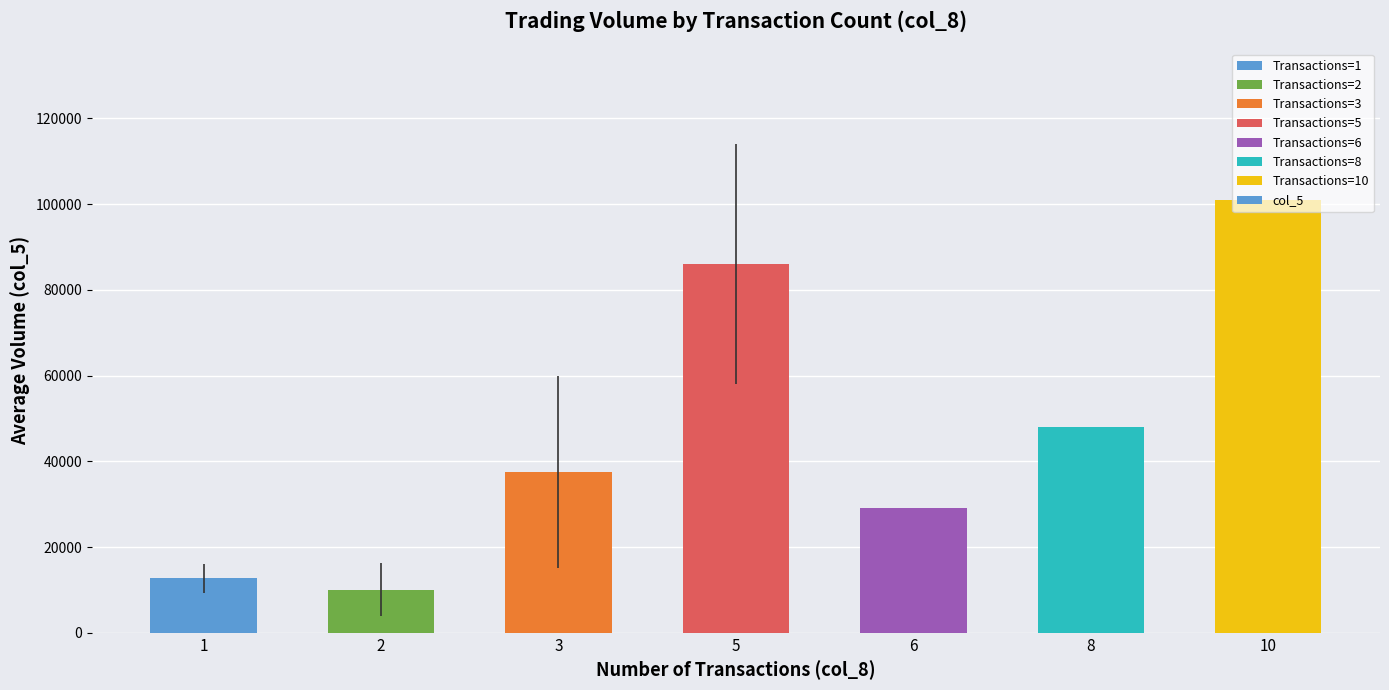

What is the value of the 6th bar from the left?

48000.0